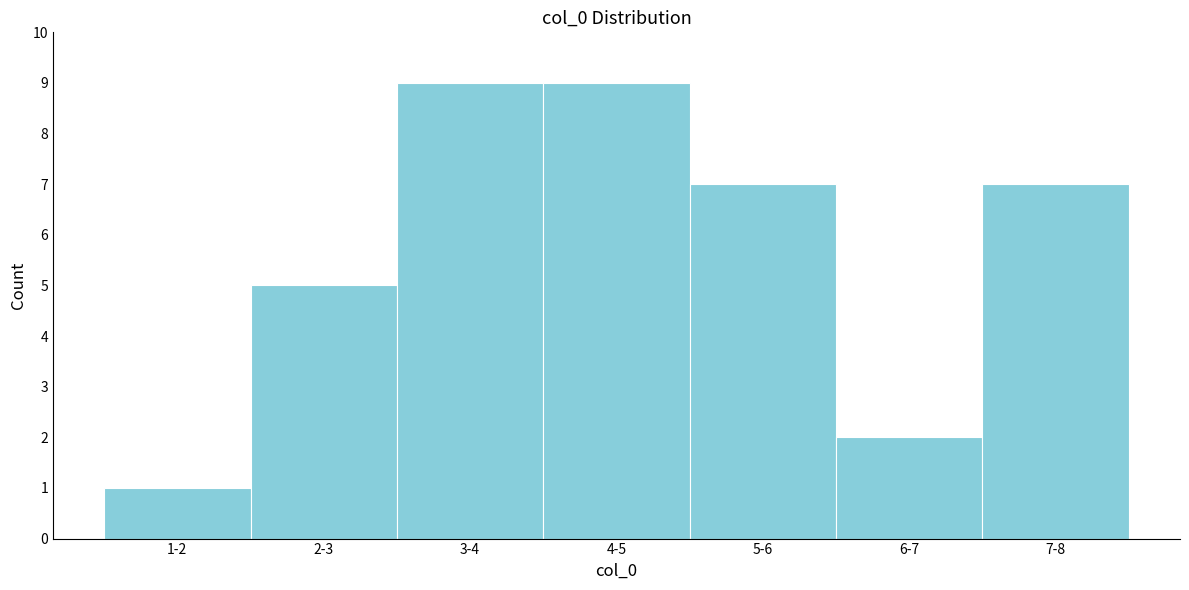

Reading left to right, what are all the values shown in this chart?

1-2=1	2-3=5	3-4=9	4-5=9	5-6=7	6-7=2	7-8=7